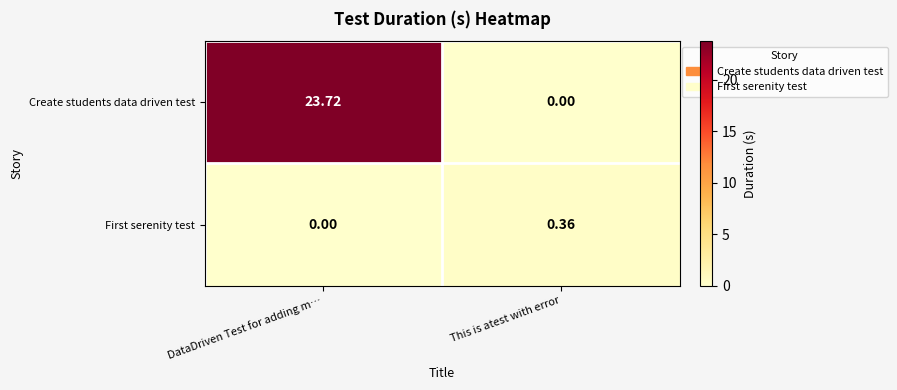

Between DataDriven Test for adding m… and This is atest with error, which series saw the biggest shift?

Create students data driven test